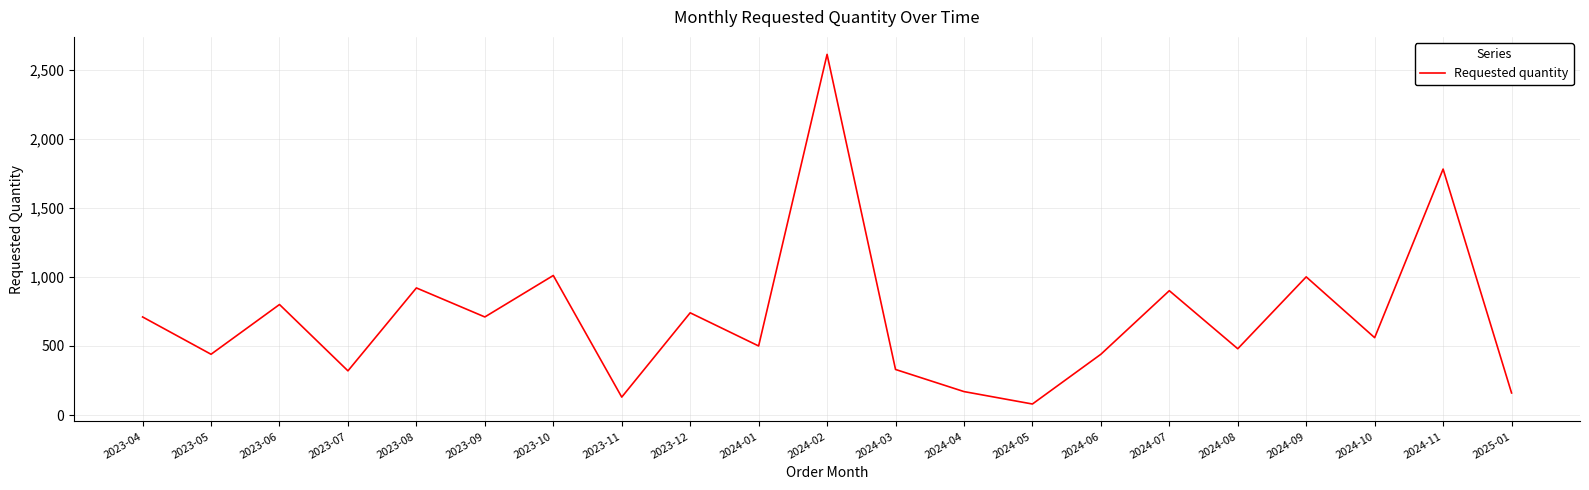

How many distinct data groups are displayed?

1